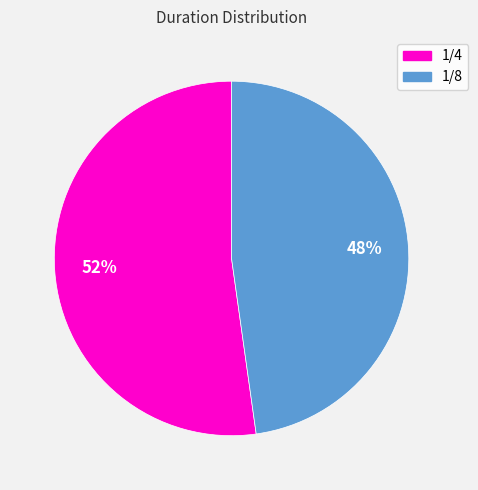

Combined, do 1/4 and 1/8 account for over 50%?

Yes